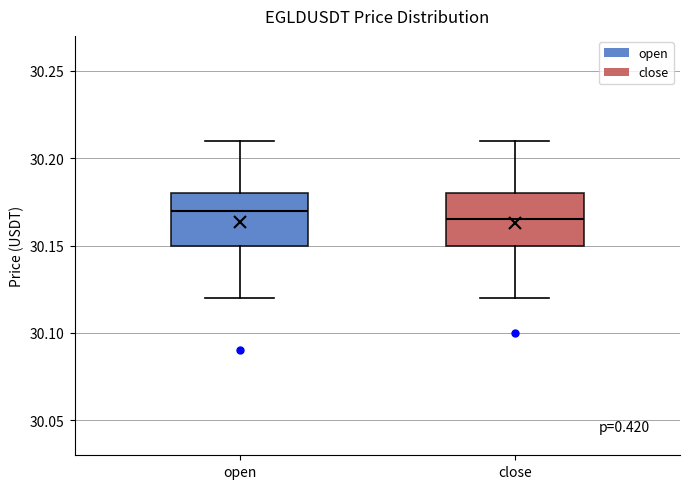

Reading left to right, transcribe this box plot: for each box, give where its median line is, the range the box spans, and where its two whiskers end, as read against the y-axis. The values are not printed on the chart, so give them approximately, as read against the axis.

open: median 30.170, box 30.150 to 30.180, whiskers 30.120 to 30.210
close: median 30.165, box 30.150 to 30.180, whiskers 30.120 to 30.210